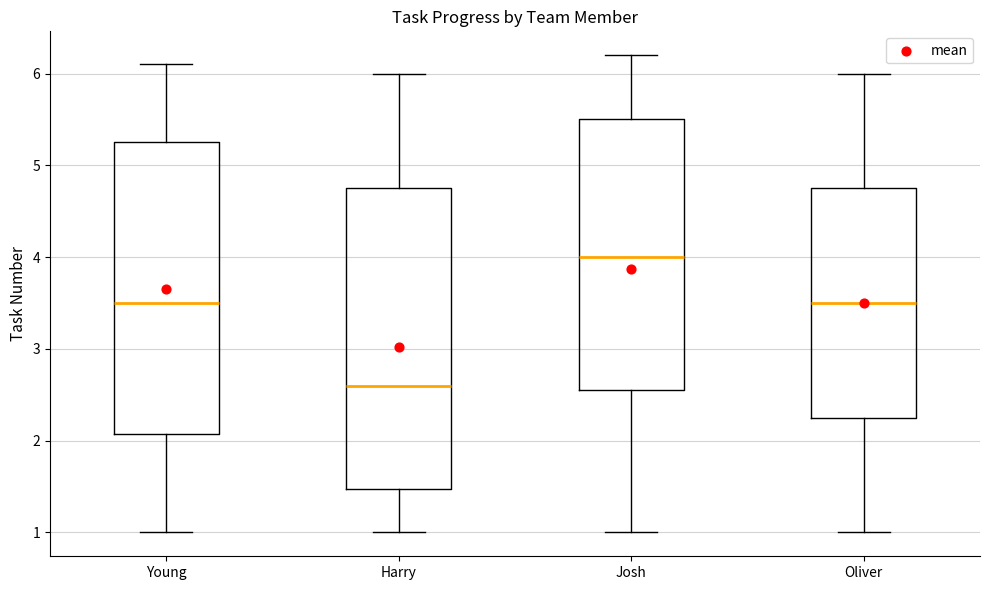

Where does the lower whisker of the box for Josh end on the y-axis? The values are not printed on the chart, so give them approximately, as read against the axis.

1.0